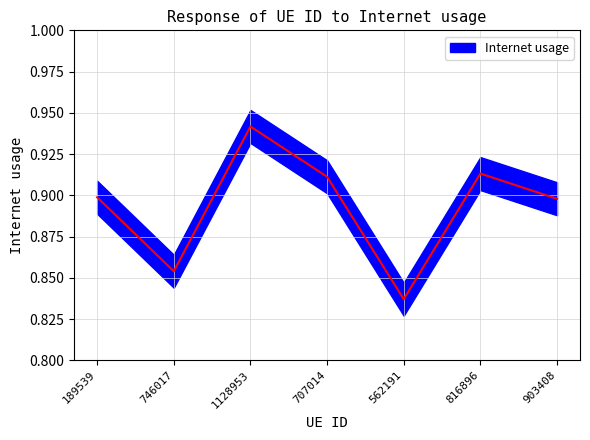

Does the chart display data point markers on the line(s)?

No